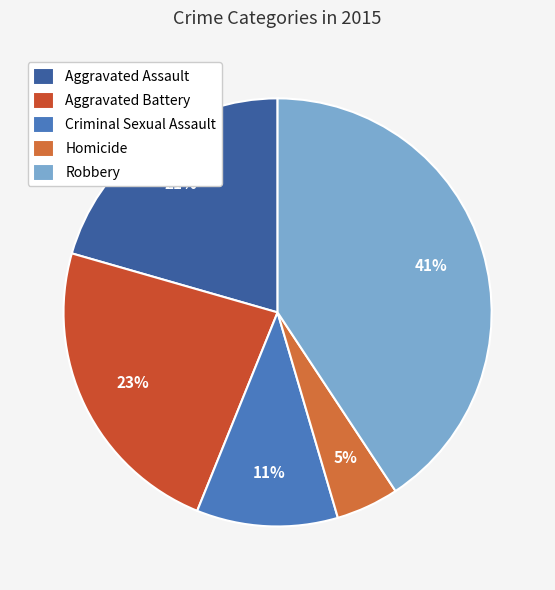

What is the smallest slice in the pie chart?

Homicide